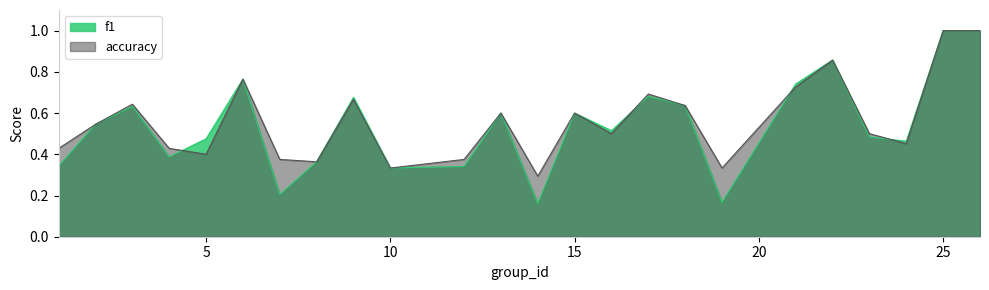

In accuracy, how many points are lower than both neighbors (excluding endpoints)?

7